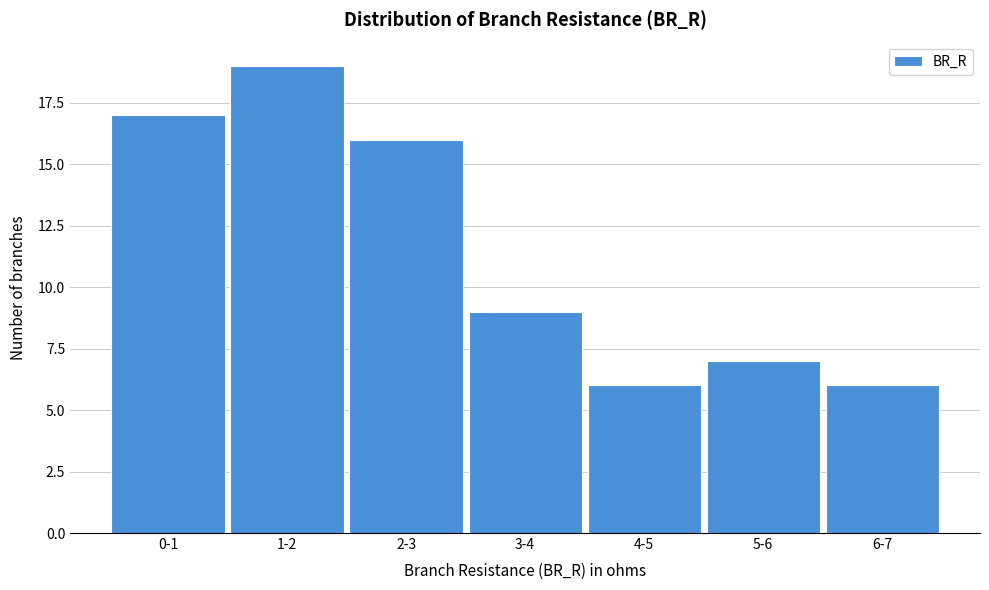

Reading left to right, what are all the values shown in this chart?

17	19	16	9	6	7	6